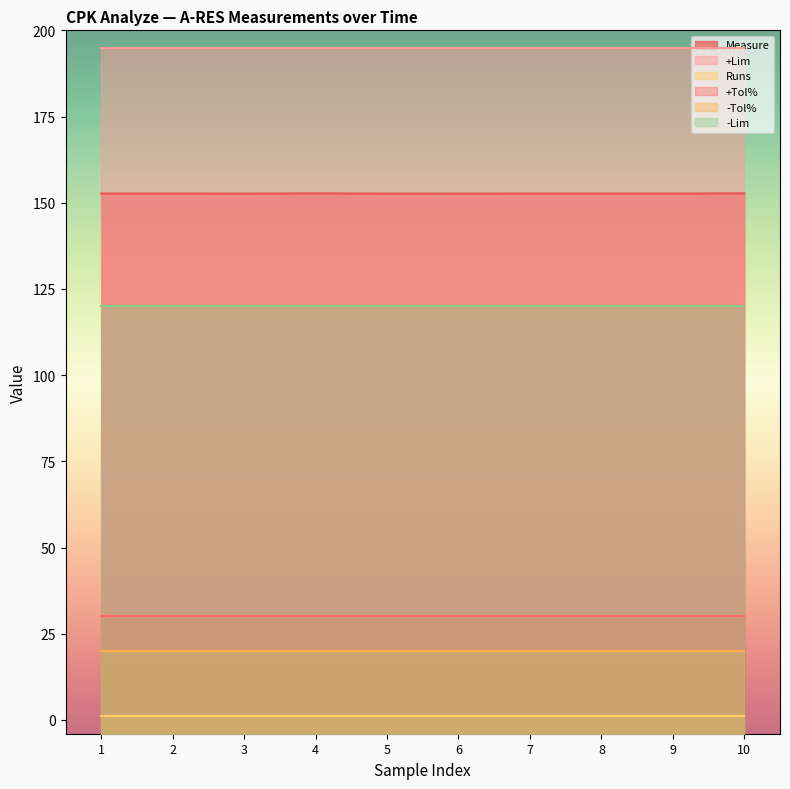

Reading left to right, extract all data points from this chart.

Measure: 1=152.7	2=152.7	3=152.7	4=152.7	5=152.7	6=152.6	7=152.7	8=152.7	9=152.7	10=152.7
+Lim: 1=195.0	2=195.0	3=195.0	4=195.0	5=195.0	6=195.0	7=195.0	8=195.0	9=195.0	10=195.0
Runs: 1=1.0	2=1.0	3=1.0	4=1.0	5=1.0	6=1.0	7=1.0	8=1.0	9=1.0	10=1.0
+Tol%: 1=30.0	2=30.0	3=30.0	4=30.0	5=30.0	6=30.0	7=30.0	8=30.0	9=30.0	10=30.0
-Tol%: 1=20.0	2=20.0	3=20.0	4=20.0	5=20.0	6=20.0	7=20.0	8=20.0	9=20.0	10=20.0
-Lim: 1=120.0	2=120.0	3=120.0	4=120.0	5=120.0	6=120.0	7=120.0	8=120.0	9=120.0	10=120.0